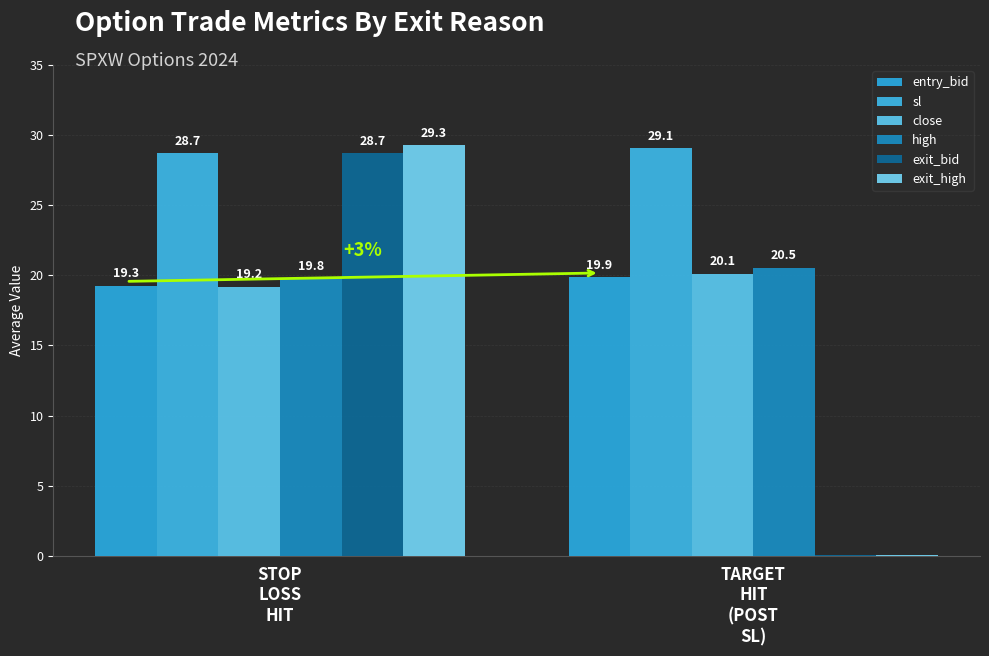

Count the number of data series in this chart.

6